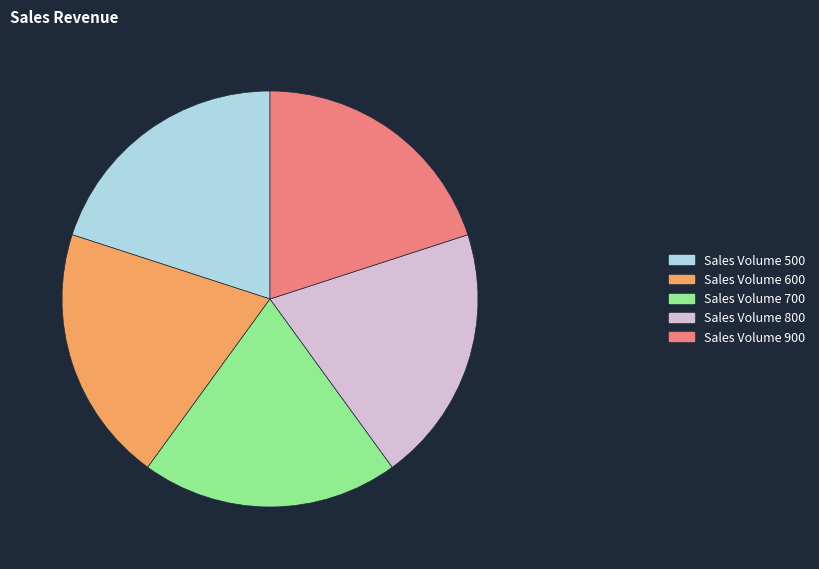

Is it true that Sales Volume 800 is 30% of the pie?

False